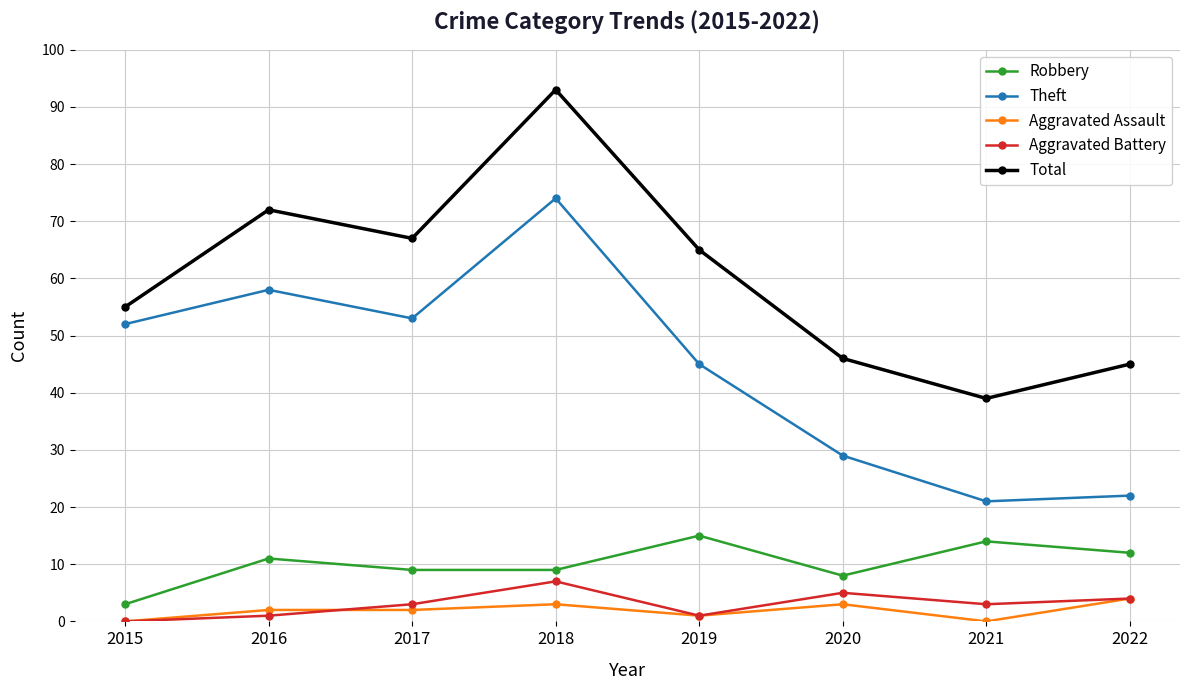

Read the Theft value at 2015.

52